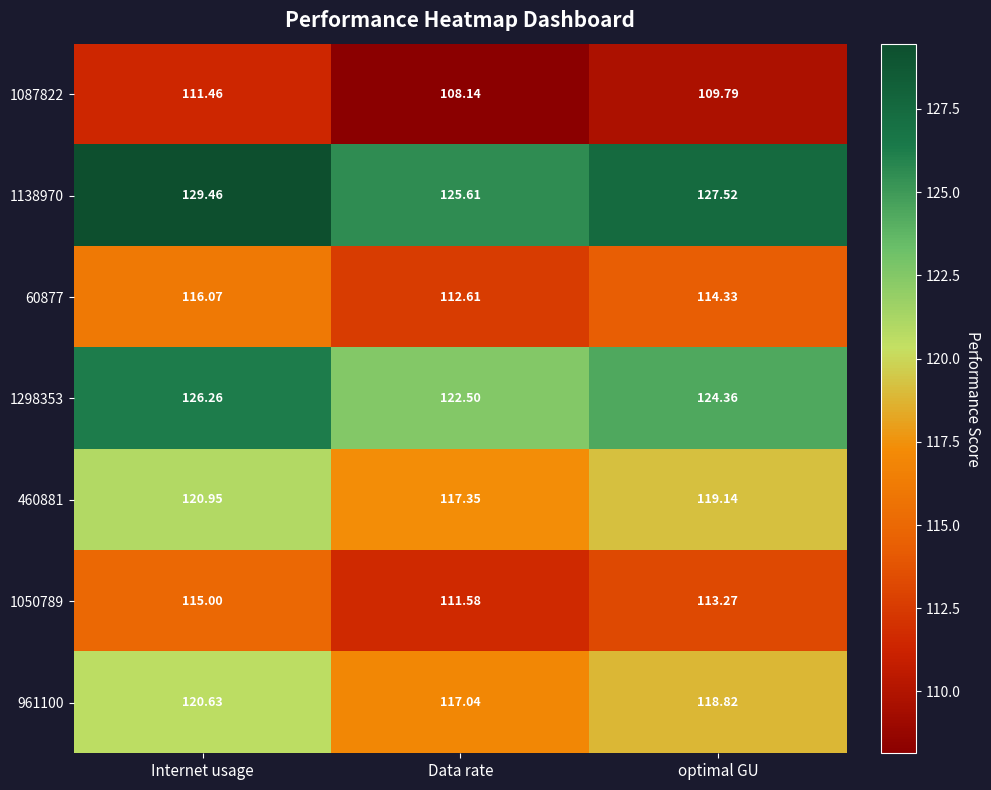

Rank the categories by 1087822 value from highest to lowest.

Internet usage, optimal GU, Data rate